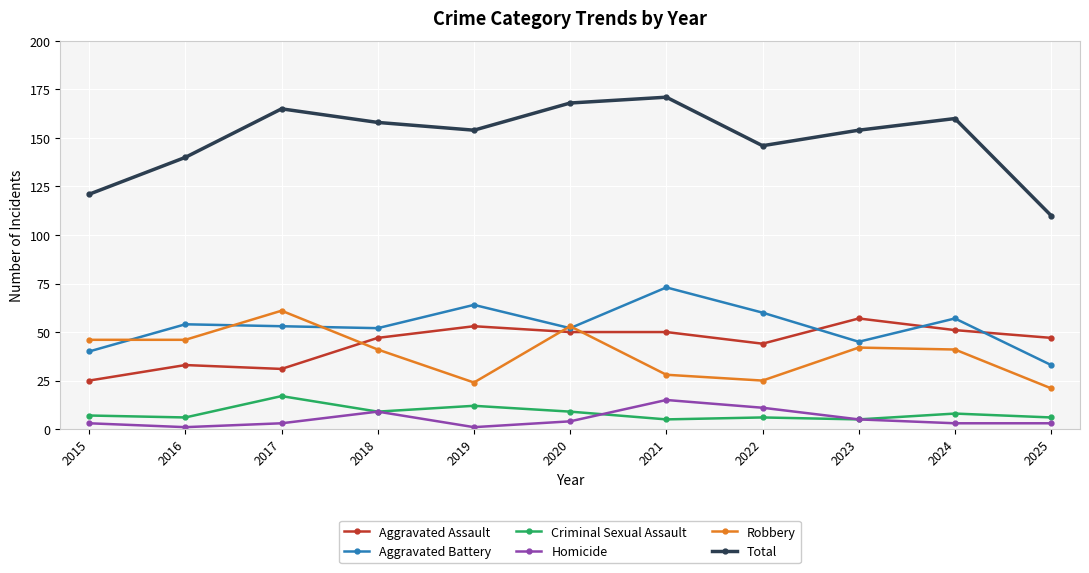

The Aggravated Assault series shows 50 at 2021. True or false?

True